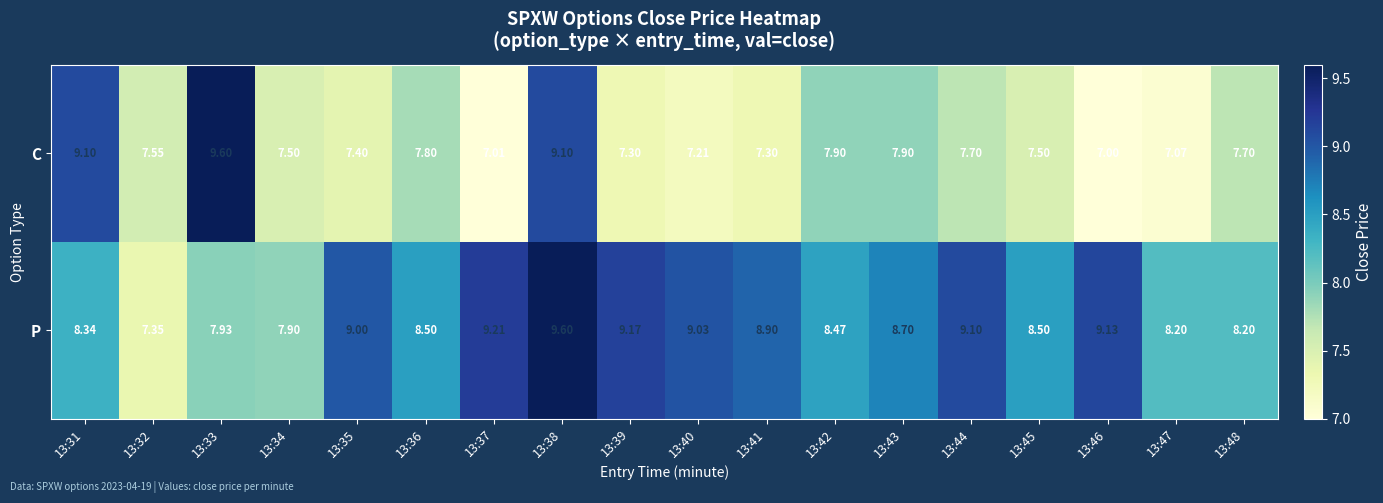

Which series has the largest total across all categories?

P